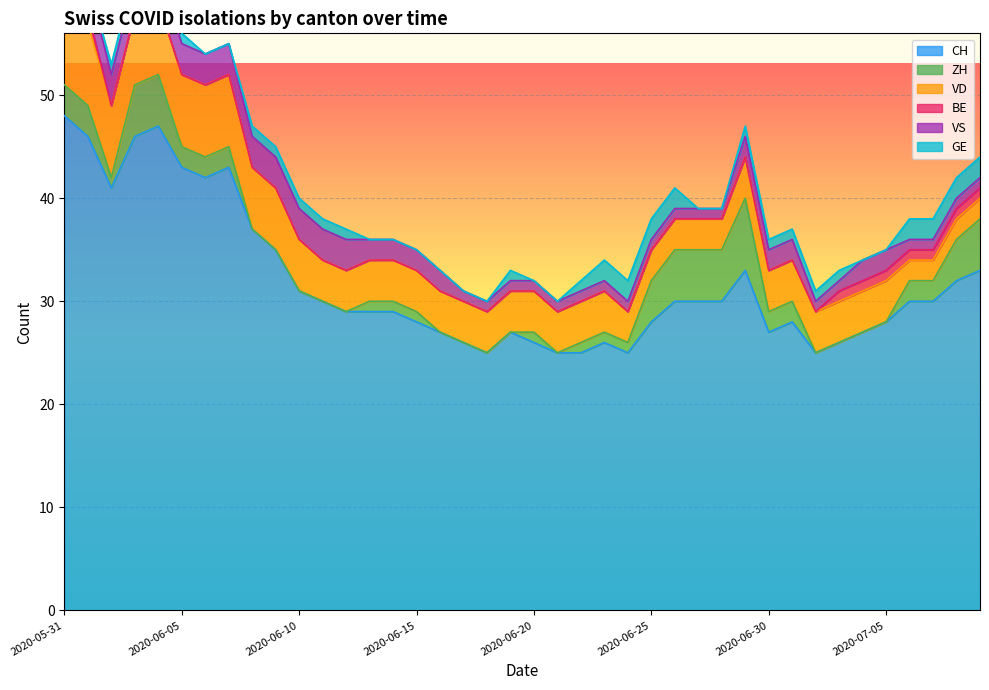

What is the lowest value of the CH series?

25